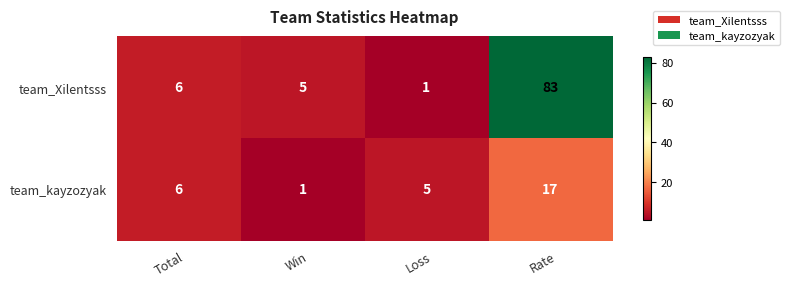

The team_Xilentsss series shows 149 at Rate. True or false?

False